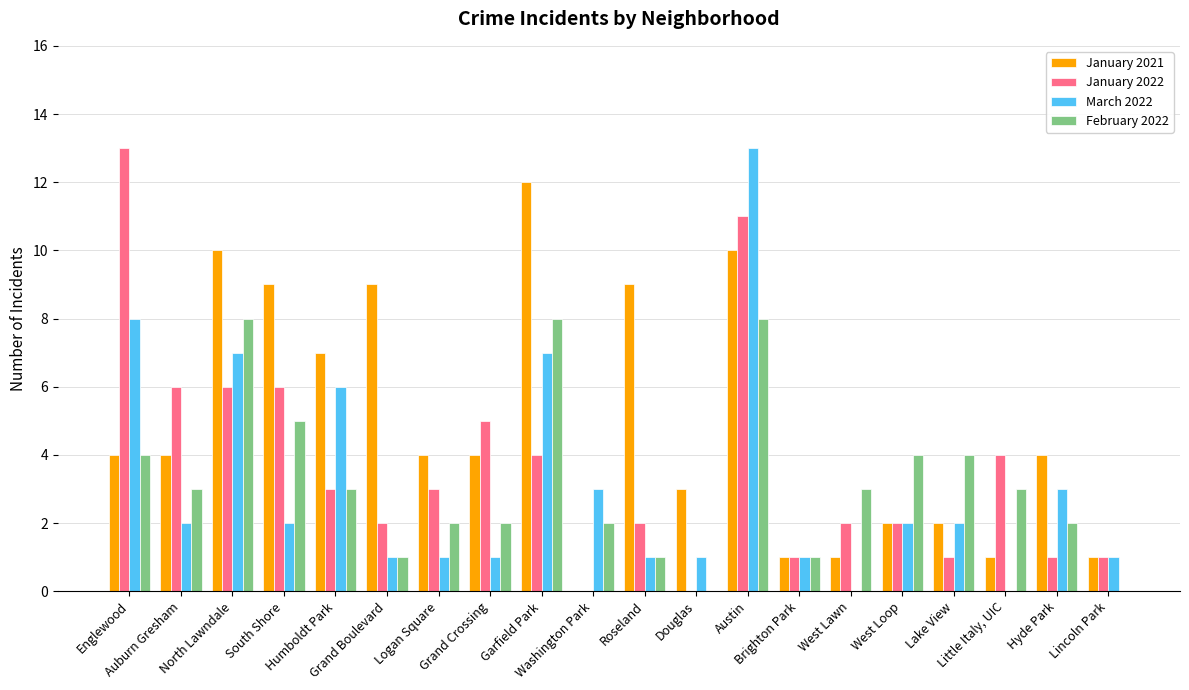

What is the maximum value shown in the chart?

13